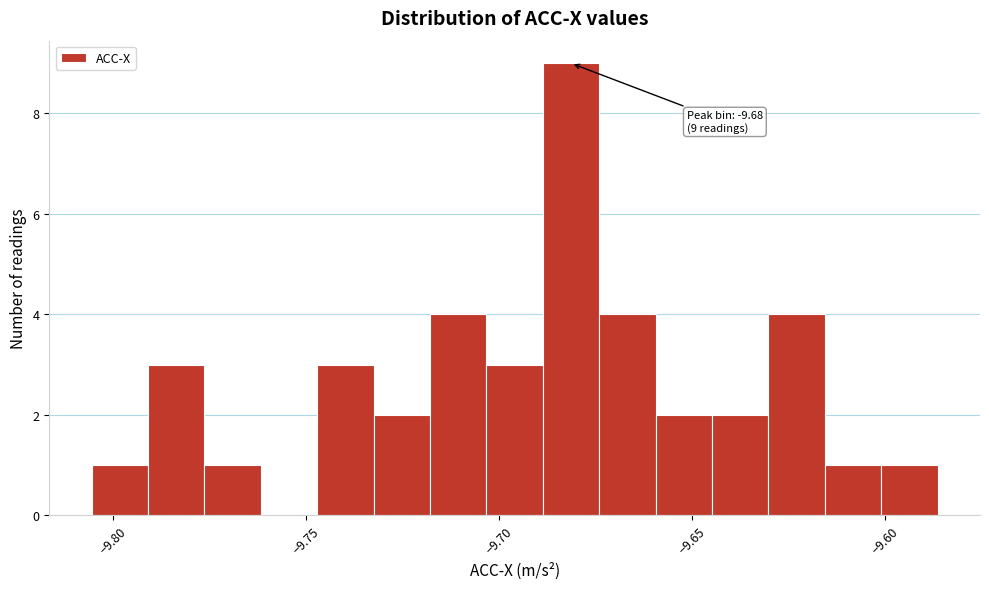

Read against the x-axis, roughly where is the centre of the tallest bar?

-9.680